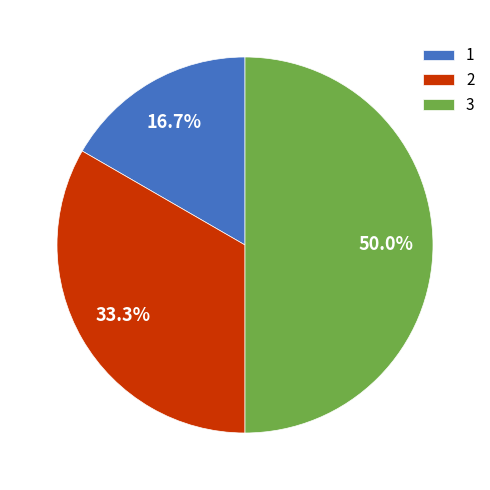

To the nearest percent, what portion does 1 represent?

17%